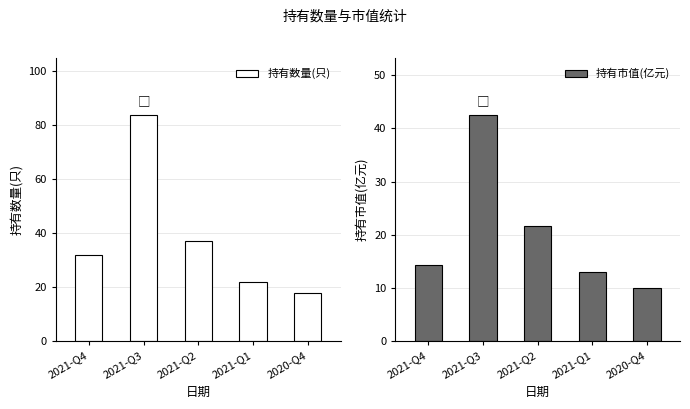

Reading left to right, list all the values displayed in this chart.

持有数量(只): 2021-Q4=32.0	2021-Q3=84.0	2021-Q2=37.0	2021-Q1=22.0	2020-Q4=18.0
持有市值(亿元): 2021-Q4=14.4	2021-Q3=42.6	2021-Q2=21.6	2021-Q1=13.0	2020-Q4=10.0